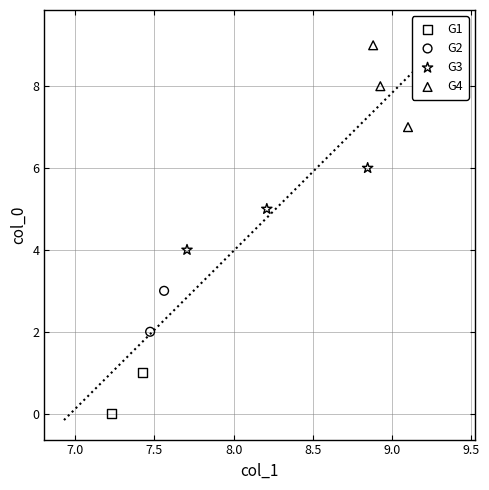

What are all the series names shown in the legend?

G1, G2, G3, G4